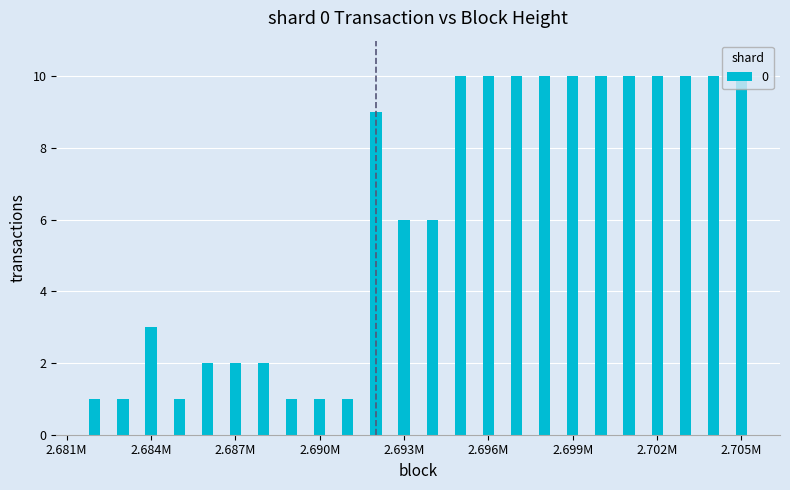

What is the value of the 8th bar from the left?

1